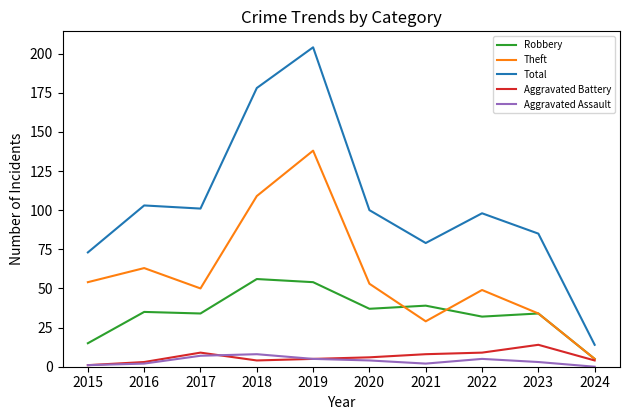

Which series has the largest total across all categories?

Total